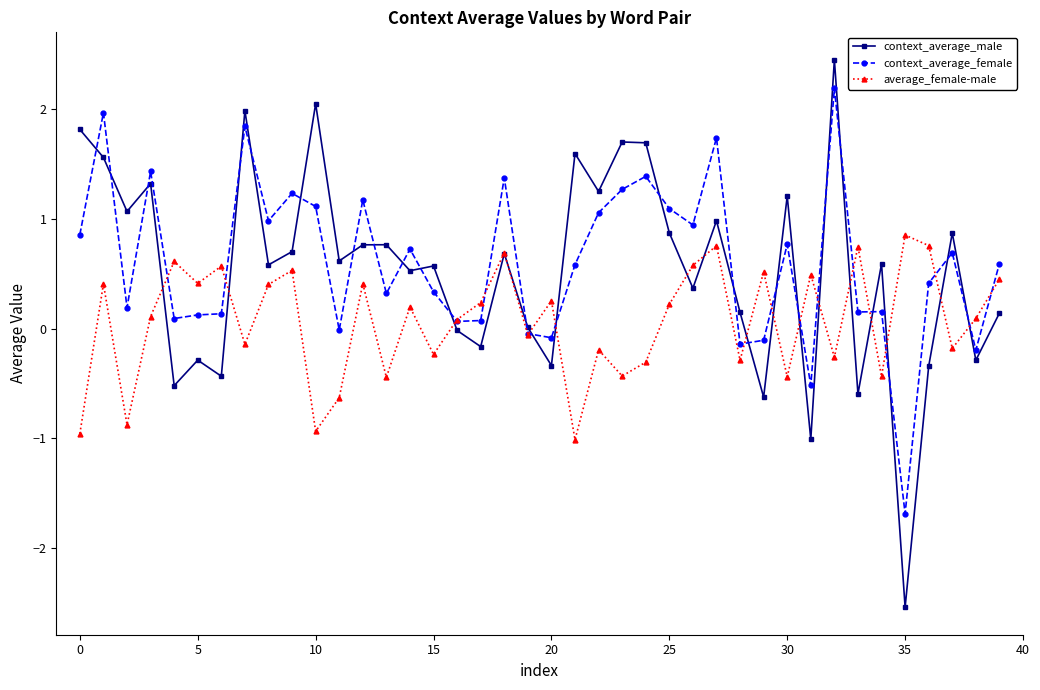

What is the maximum value shown in the chart?

2.5